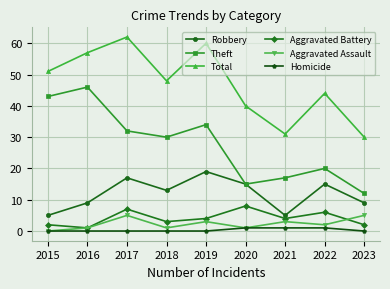

True or false: Total and Theft intersect in this chart.

False